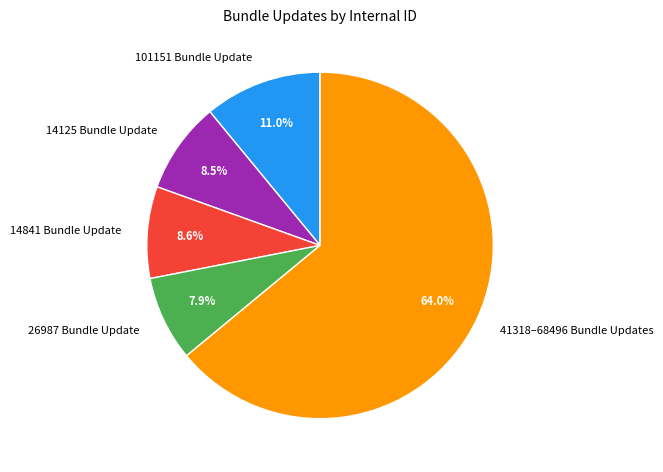

Is the sum of 101151 Bundle Update and 14841 Bundle Update greater than half?

No